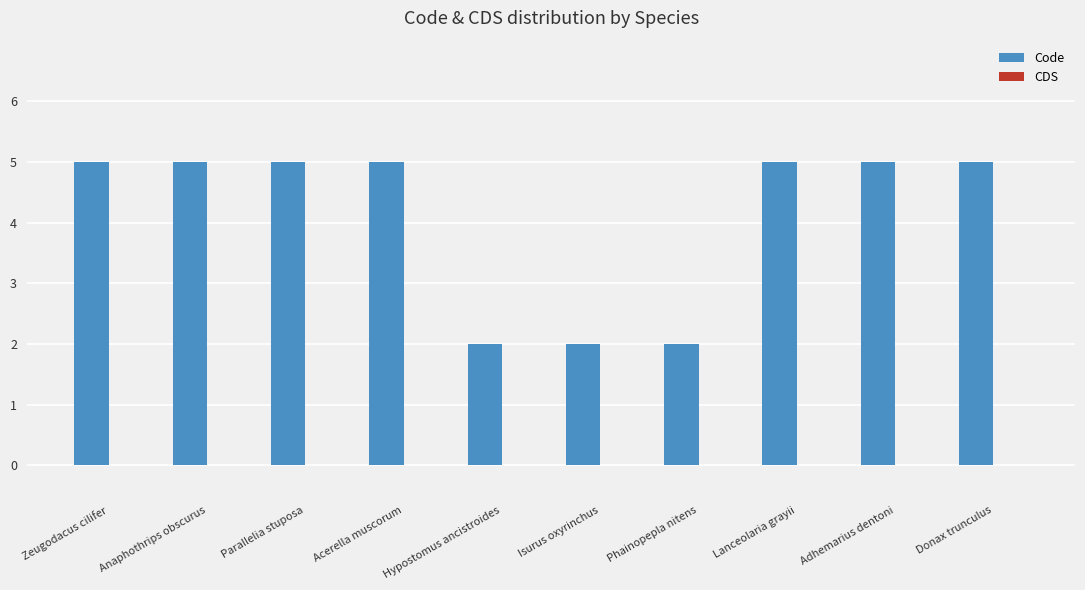

Read the value at Lanceolaria grayii.

5